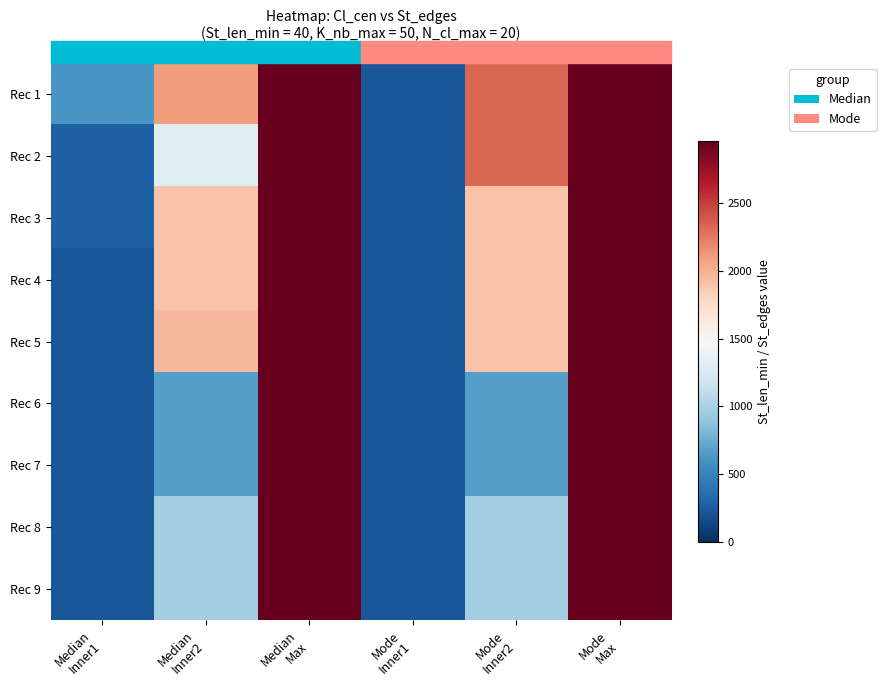

Reading right to left, extract all data points from this chart.

Rec 1: Mode
Max=2956	Mode
Inner2=2331	Mode
Inner1=222	Median
Max=2956	Median
Inner2=2097	Median
Inner1=616
Rec 2: Mode
Max=2956	Mode
Inner2=2331	Mode
Inner1=222	Median
Max=2956	Median
Inner2=1295	Median
Inner1=275
Rec 3: Mode
Max=2956	Mode
Inner2=1901	Mode
Inner1=222	Median
Max=2956	Median
Inner2=1901	Median
Inner1=275
Rec 4: Mode
Max=2956	Mode
Inner2=1901	Mode
Inner1=222	Median
Max=2956	Median
Inner2=1901	Median
Inner1=226
Rec 5: Mode
Max=2956	Mode
Inner2=1901	Mode
Inner1=222	Median
Max=2956	Median
Inner2=1955	Median
Inner1=226
Rec 6: Mode
Max=2956	Mode
Inner2=660	Mode
Inner1=222	Median
Max=2956	Median
Inner2=660	Median
Inner1=226
Rec 7: Mode
Max=2956	Mode
Inner2=660	Mode
Inner1=222	Median
Max=2956	Median
Inner2=660	Median
Inner1=226
Rec 8: Mode
Max=2956	Mode
Inner2=960	Mode
Inner1=222	Median
Max=2956	Median
Inner2=960	Median
Inner1=226
Rec 9: Mode
Max=2956	Mode
Inner2=960	Mode
Inner1=222	Median
Max=2956	Median
Inner2=960	Median
Inner1=226